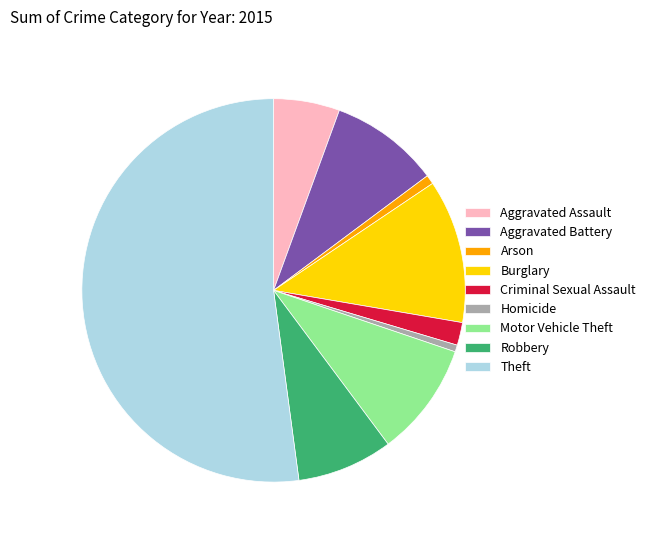

Which category has the biggest portion of the pie?

Theft